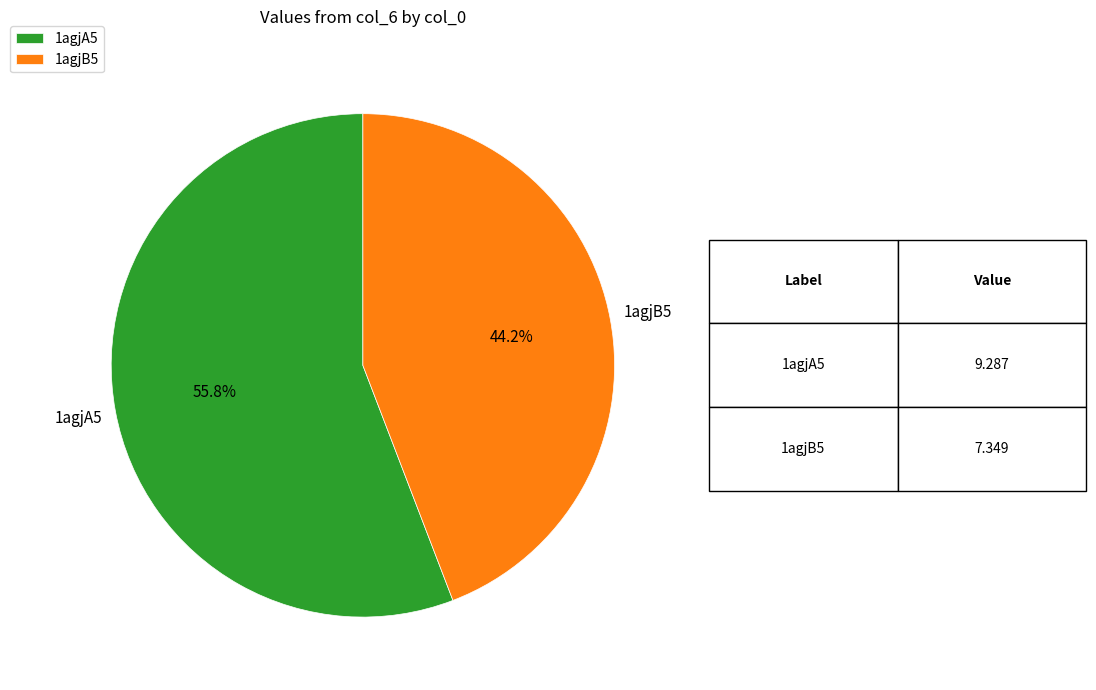

Count the number of slices in the pie.

2